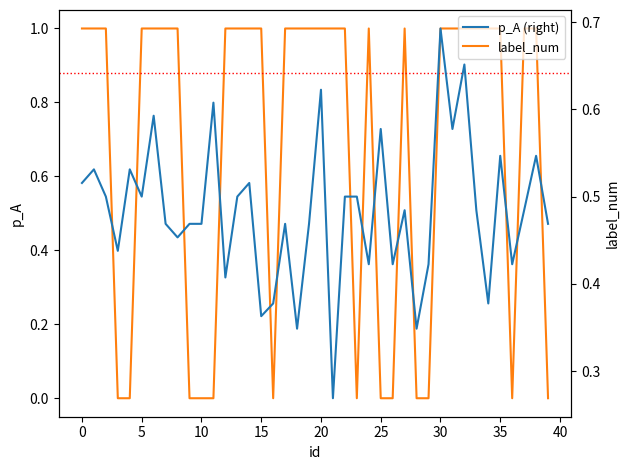

What is the difference between the p_A (right) values at 0 and 36?

0.1